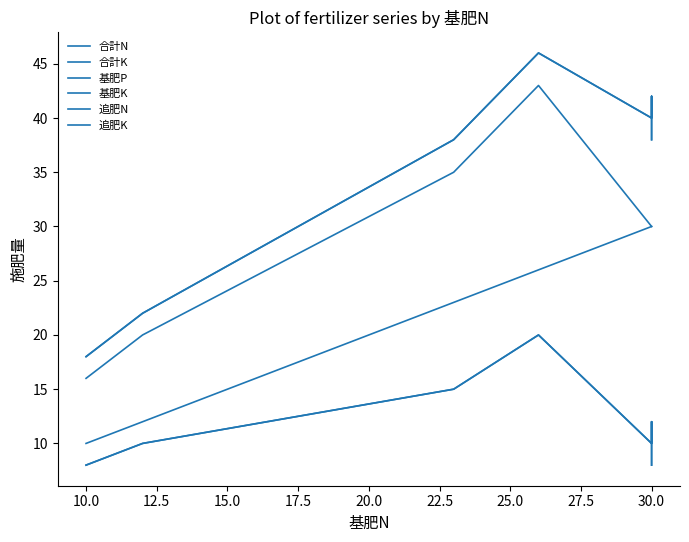

At how many categories does at least one series exceed 36?

5